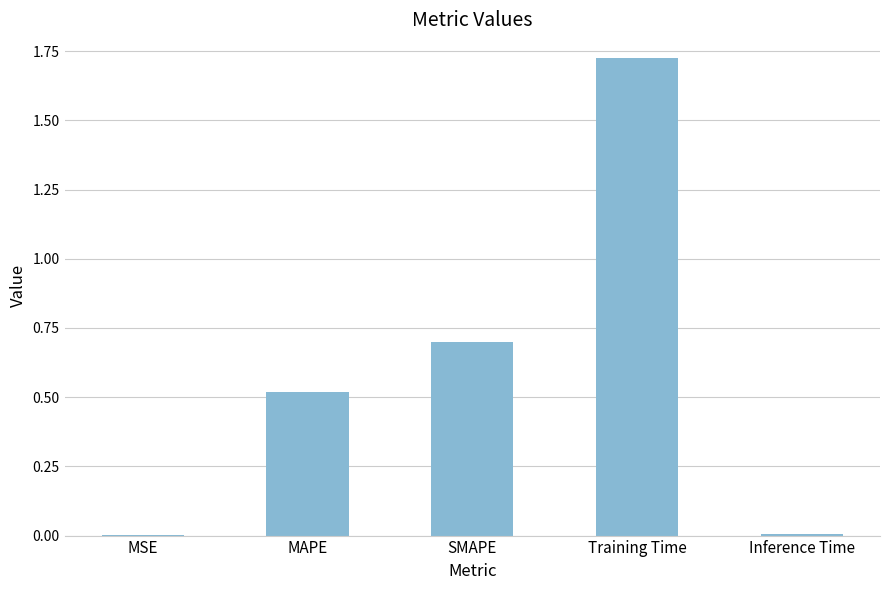

Between SMAPE and Training Time, which is larger?

Training Time